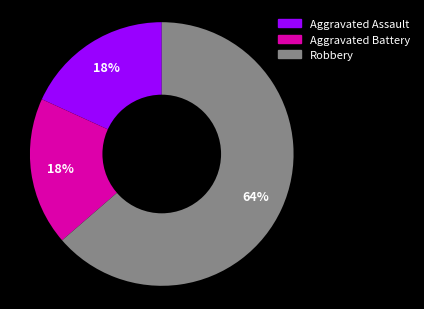

Combined, do Robbery and Aggravated Assault account for over 50%?

Yes